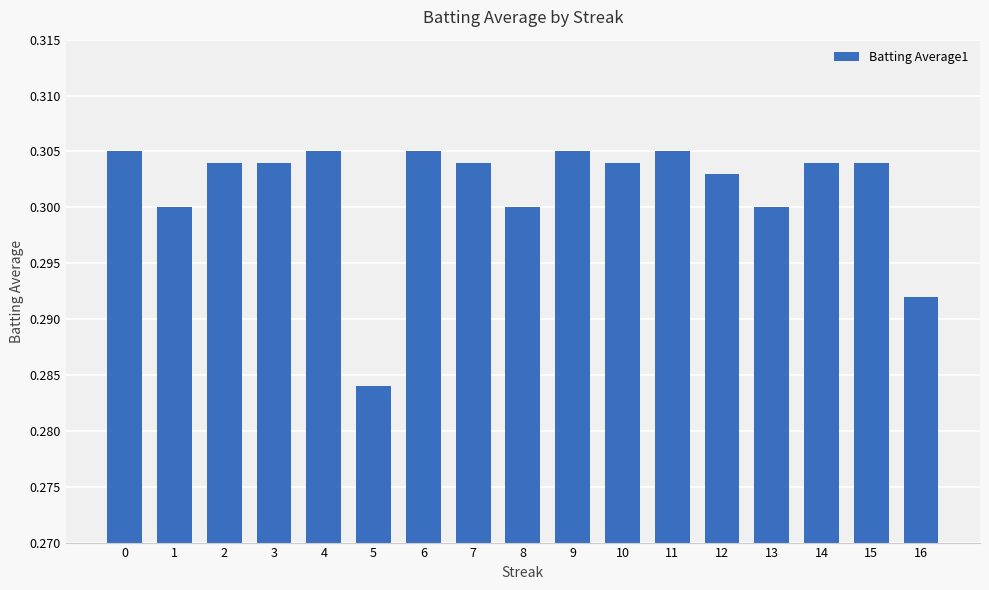

At which category does the chart reach its minimum across all series?

5